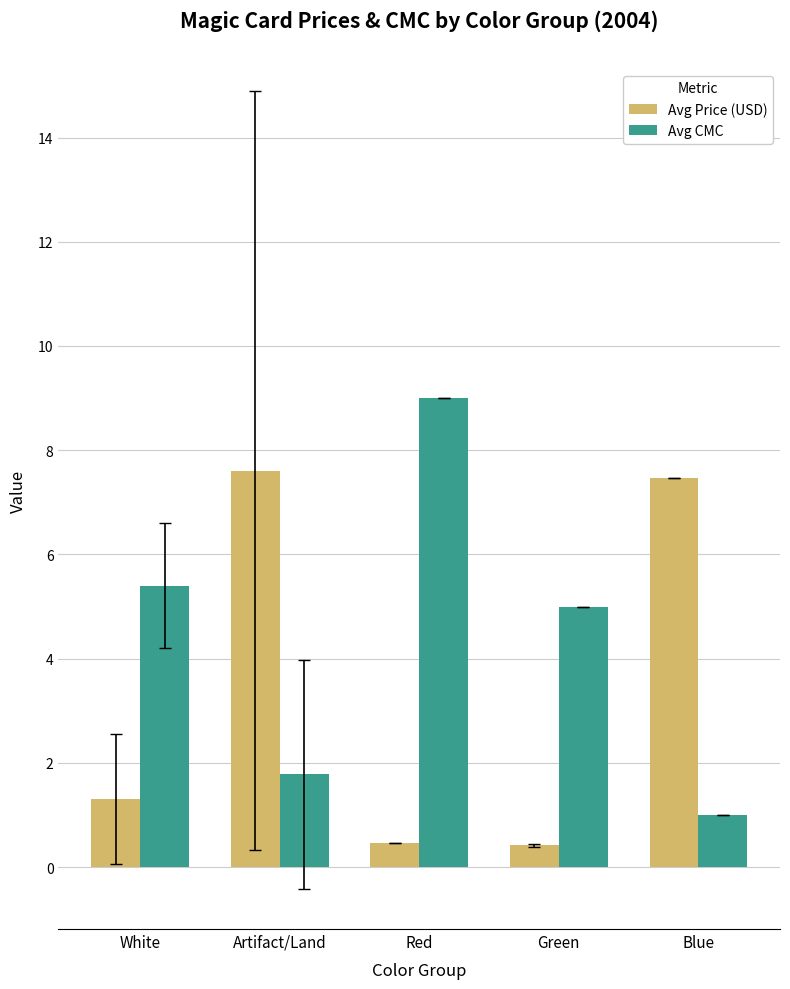

Does the chart contain any negative values?

No